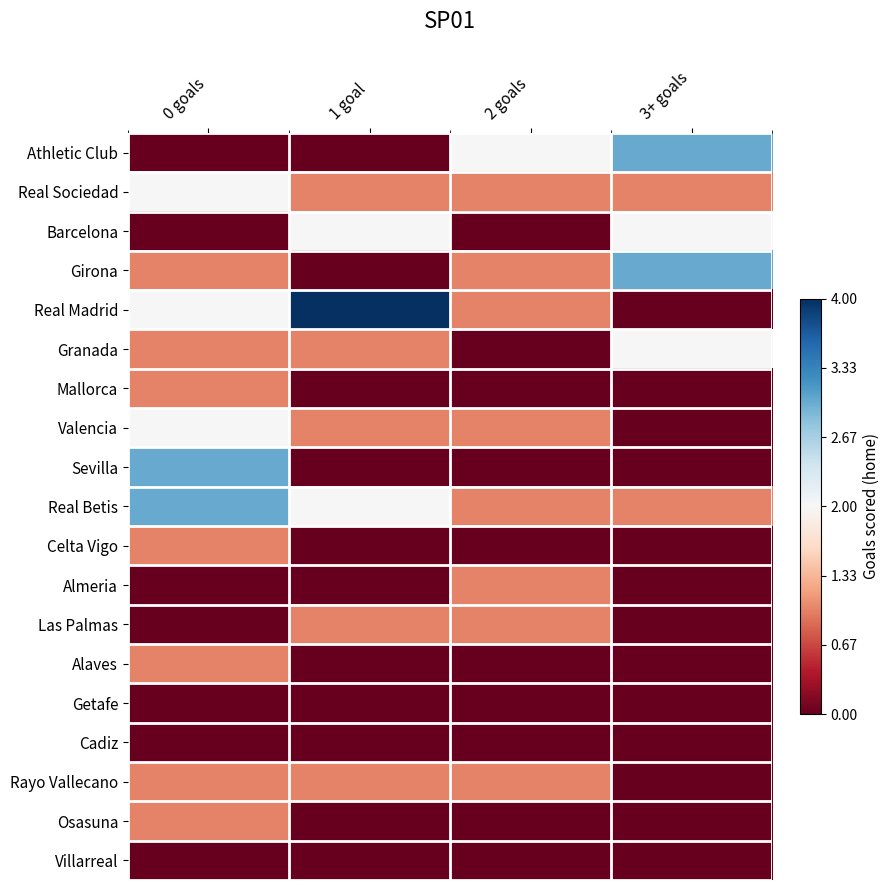

At how many categories does at least one series exceed 0?

4